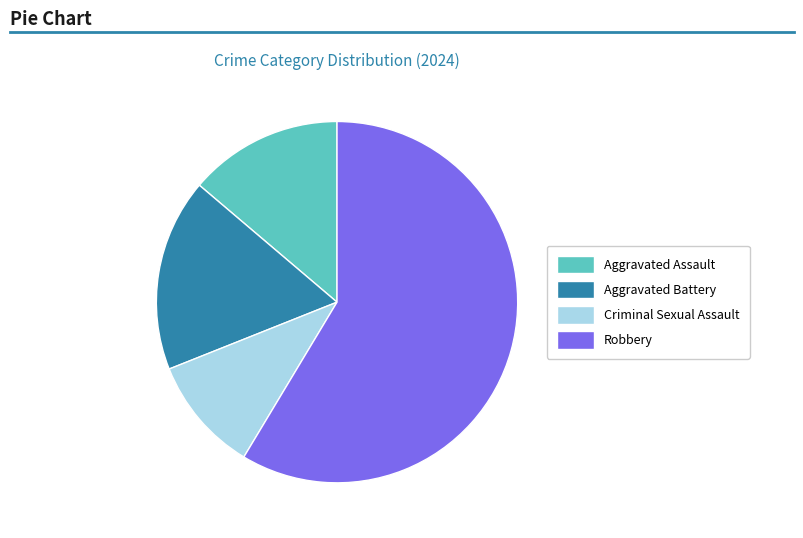

Combined, do Criminal Sexual Assault and Aggravated Assault account for over 50%?

No